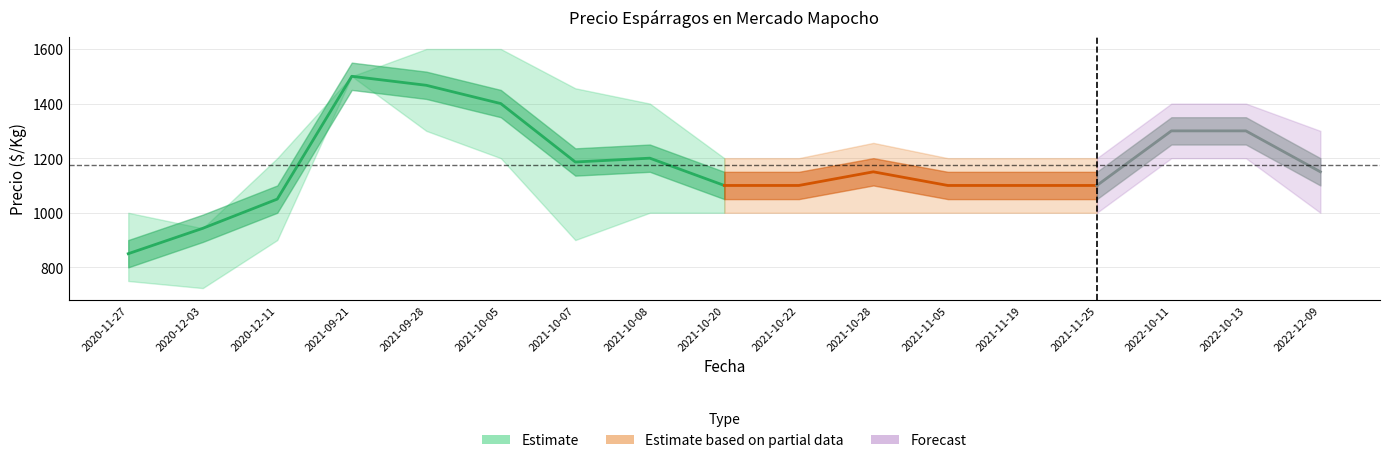

What is the value of the Precio promedio ponderado point at the 4th from the left?

1500